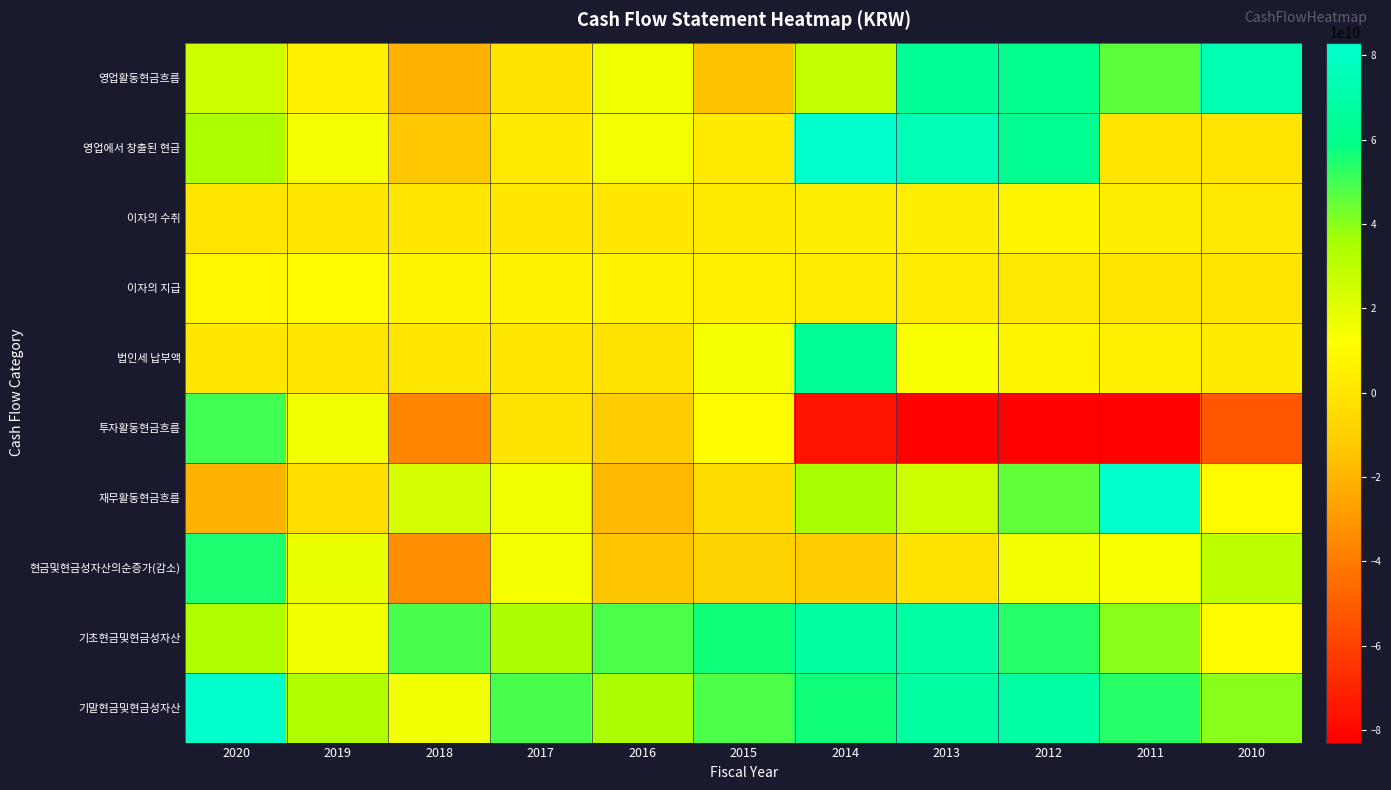

At which category is the sum across all series the highest?

2020